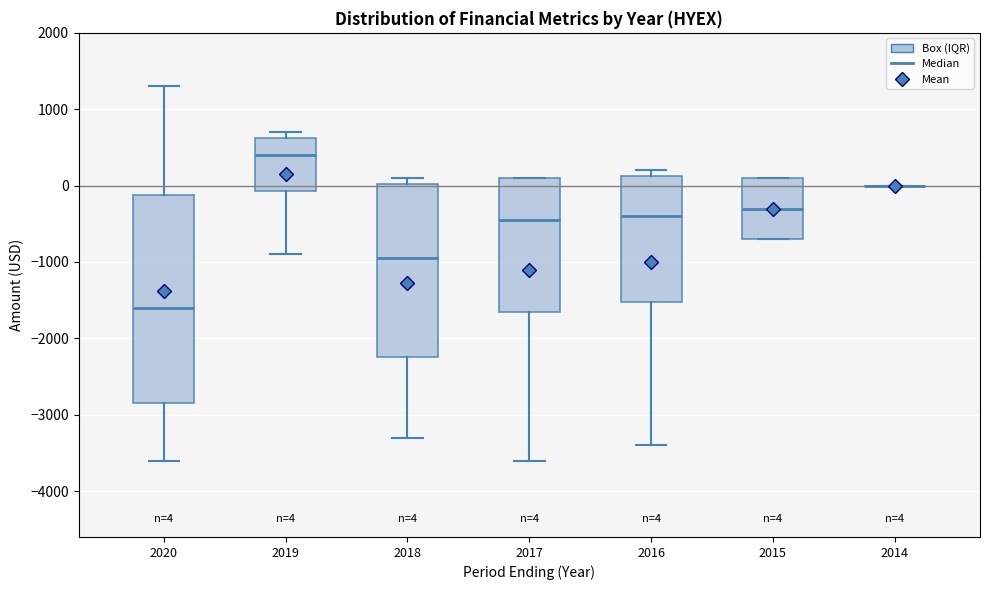

Comparing the boxes themselves (not the whiskers), which one is the tallest?

2020